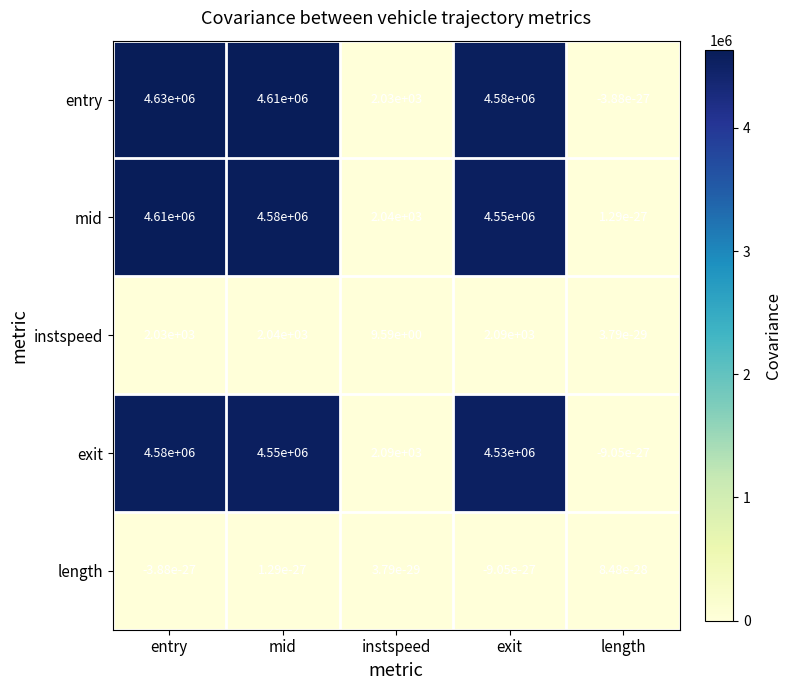

List the labels in order of entry value, largest first.

entry, mid, exit, instspeed, length